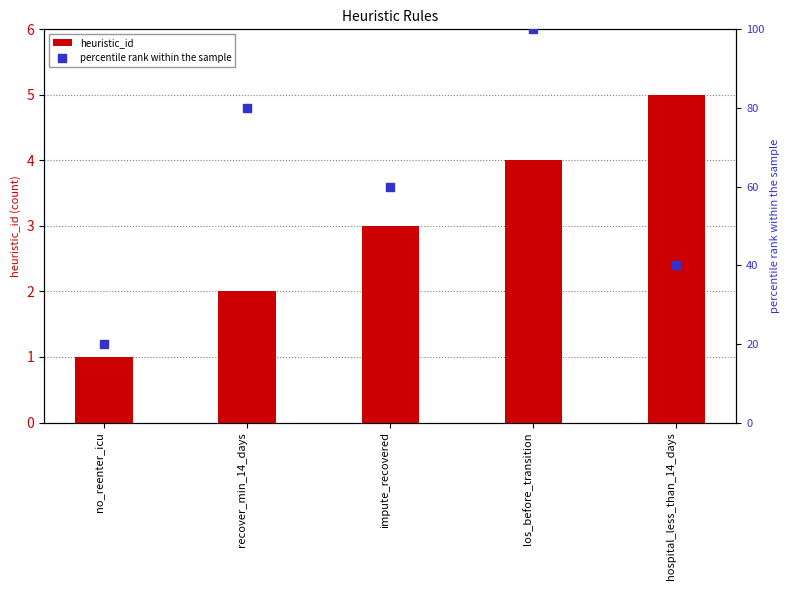

At which category is the sum across all series the highest?

los_before_transition